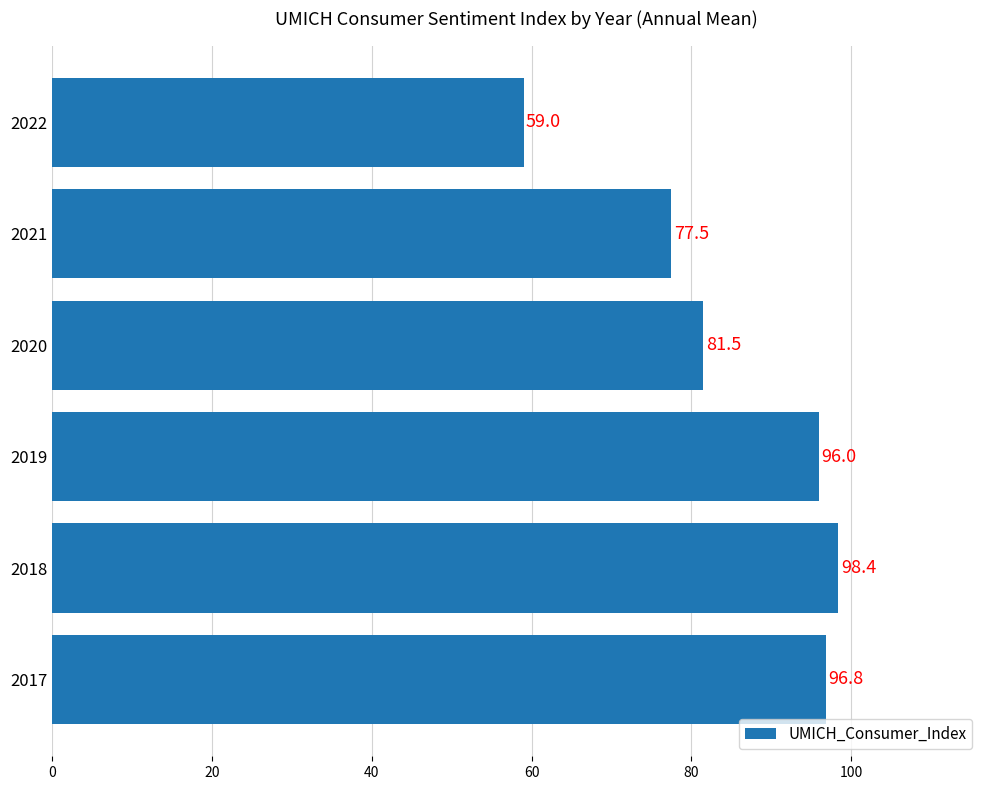

What is the ratio of the value at 2019 to the value at 2017?

1.0